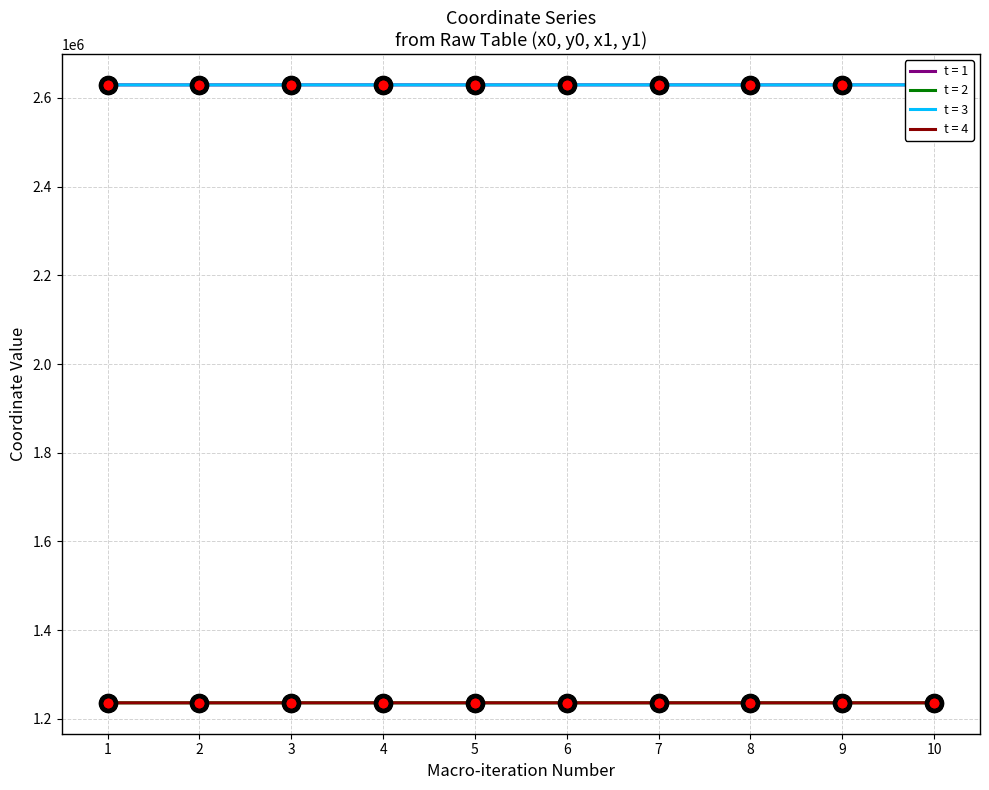

What is the smallest value displayed?

1235967.3